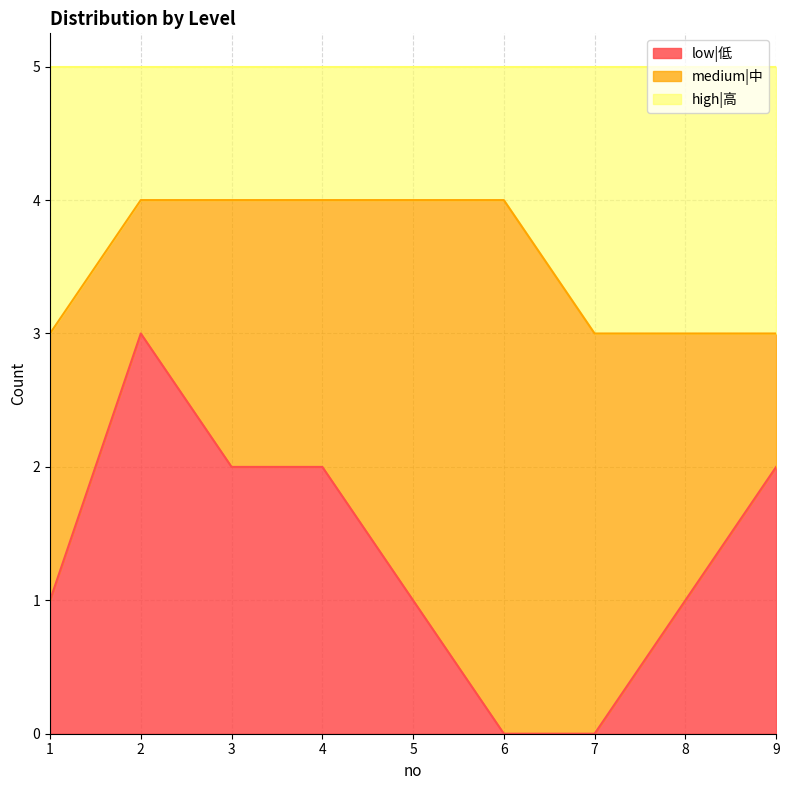

Read the low|低 value at 2.

3